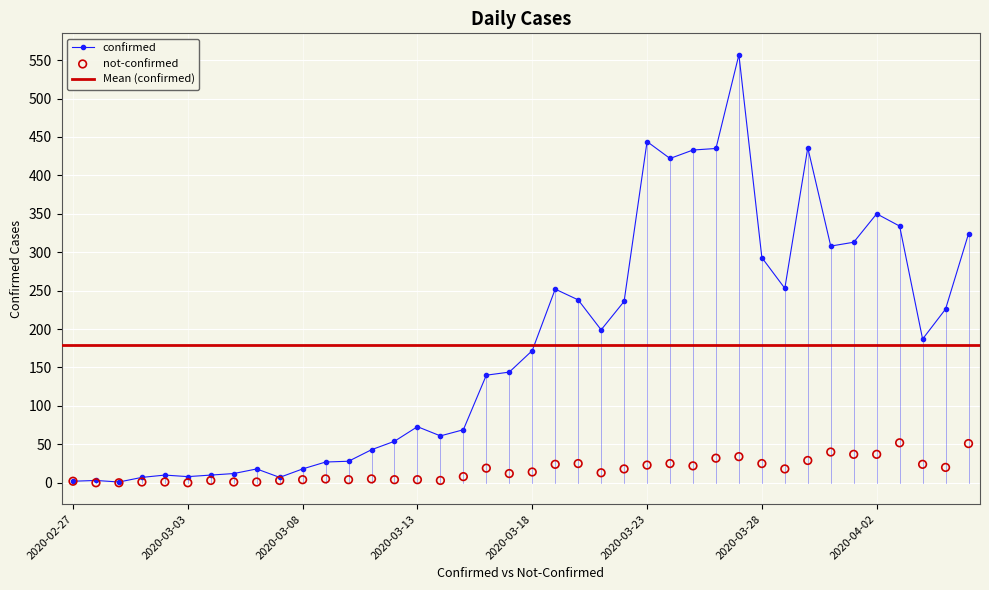

How many data points in confirmed are less than 172?

20